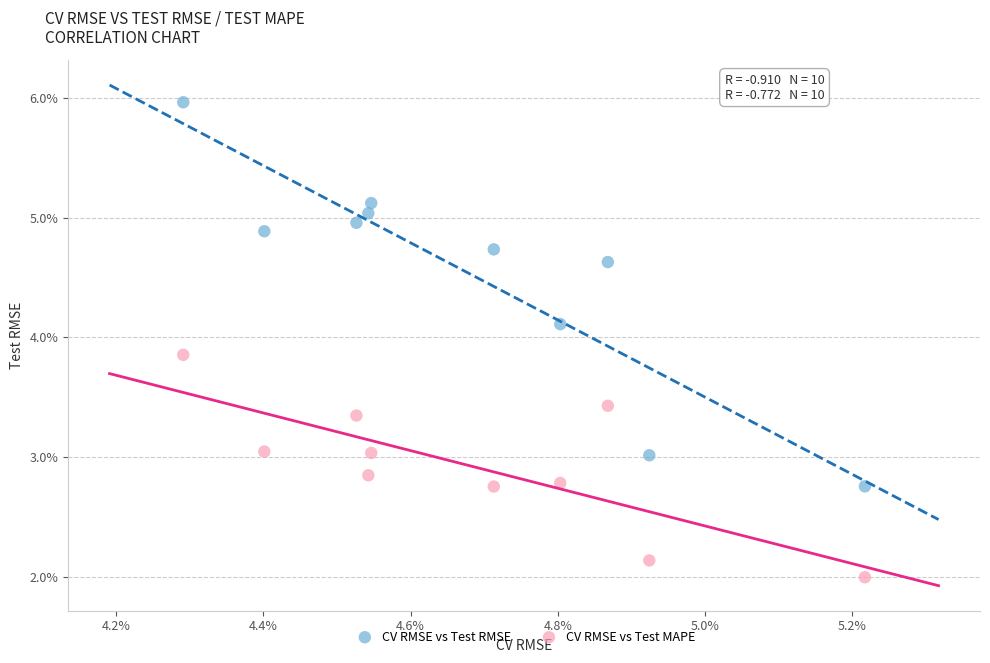

What are all the series names shown in the legend?

CV RMSE vs Test RMSE, CV RMSE vs Test MAPE